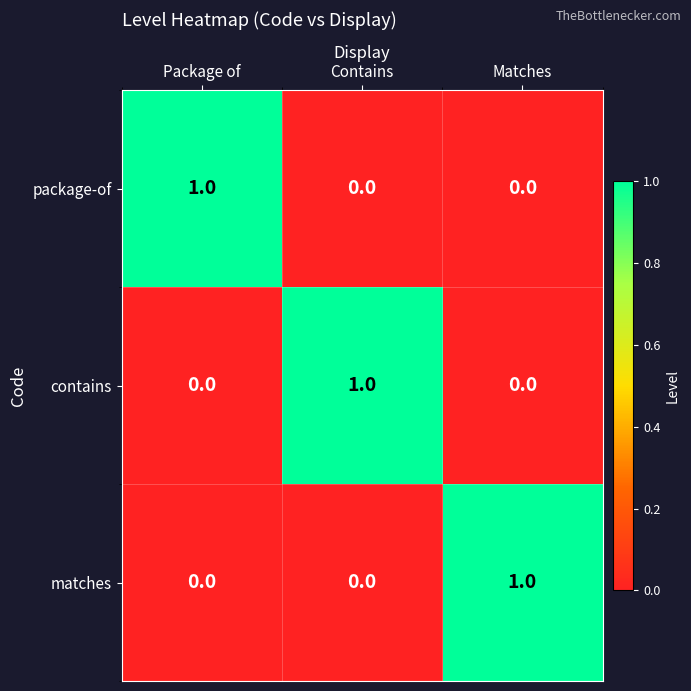

Which category has the highest value in the matches series?

Matches